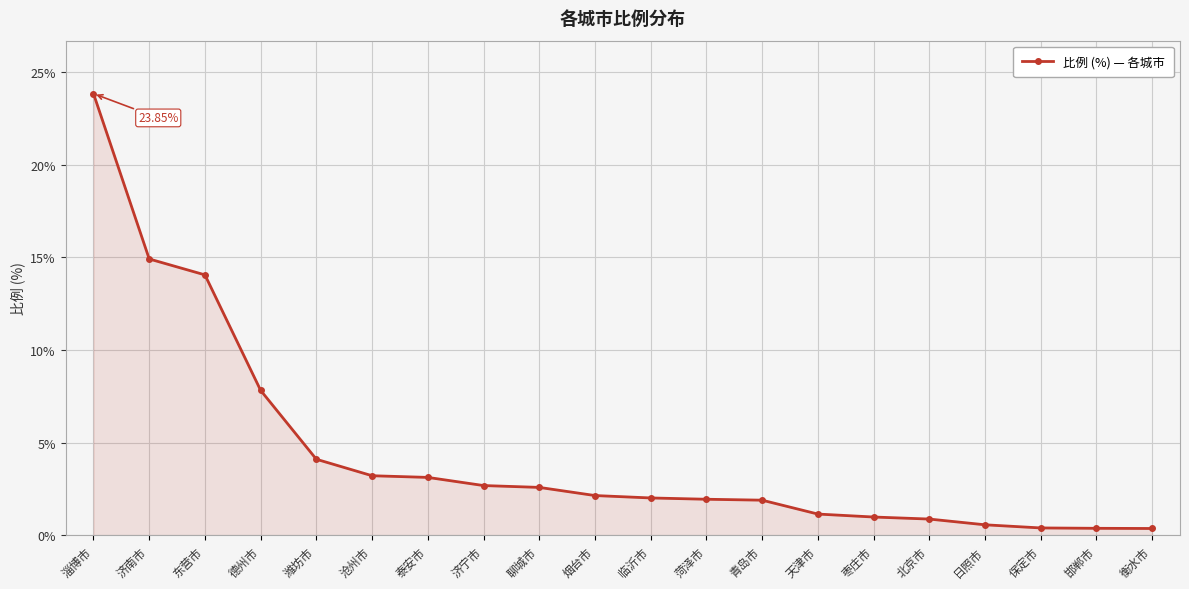

Approximately how many times larger is the value at 枣庄市 compared to 菏泽市?

0.5